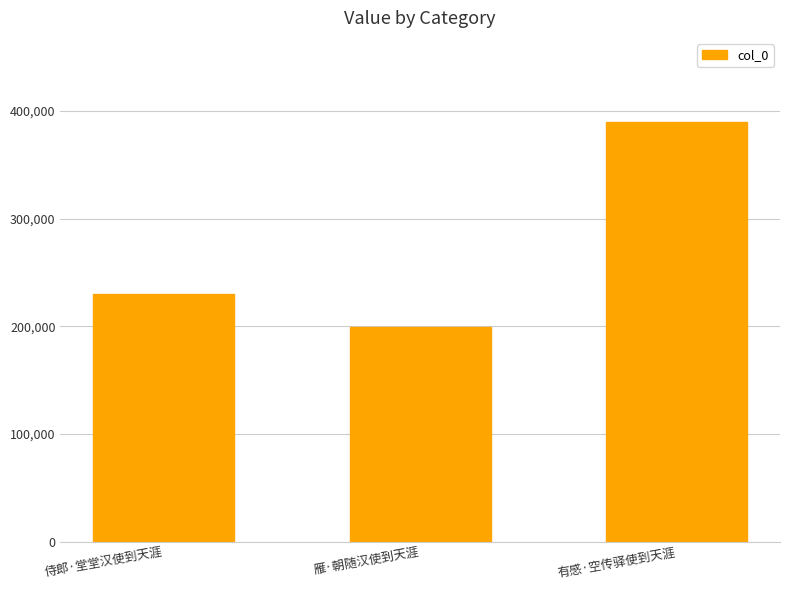

Does the chart contain any negative values?

No